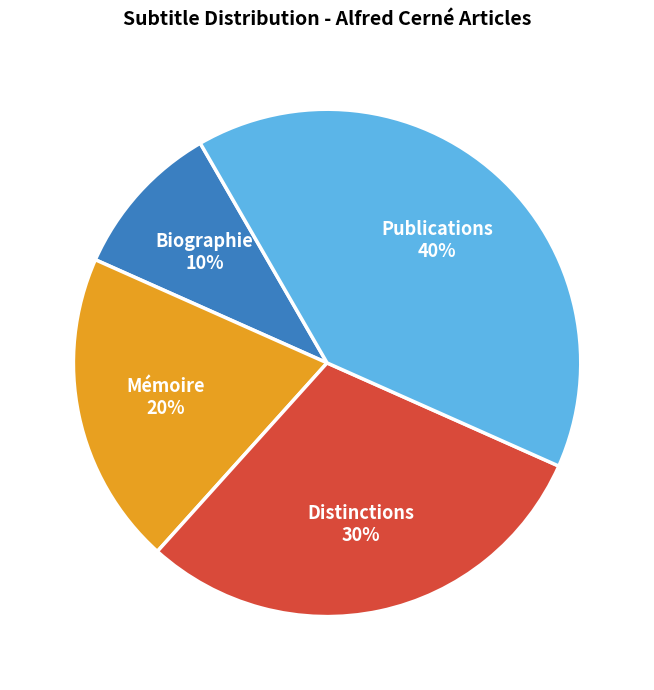

To the nearest percent, what is the difference between the largest and smallest slice percentages?

30%